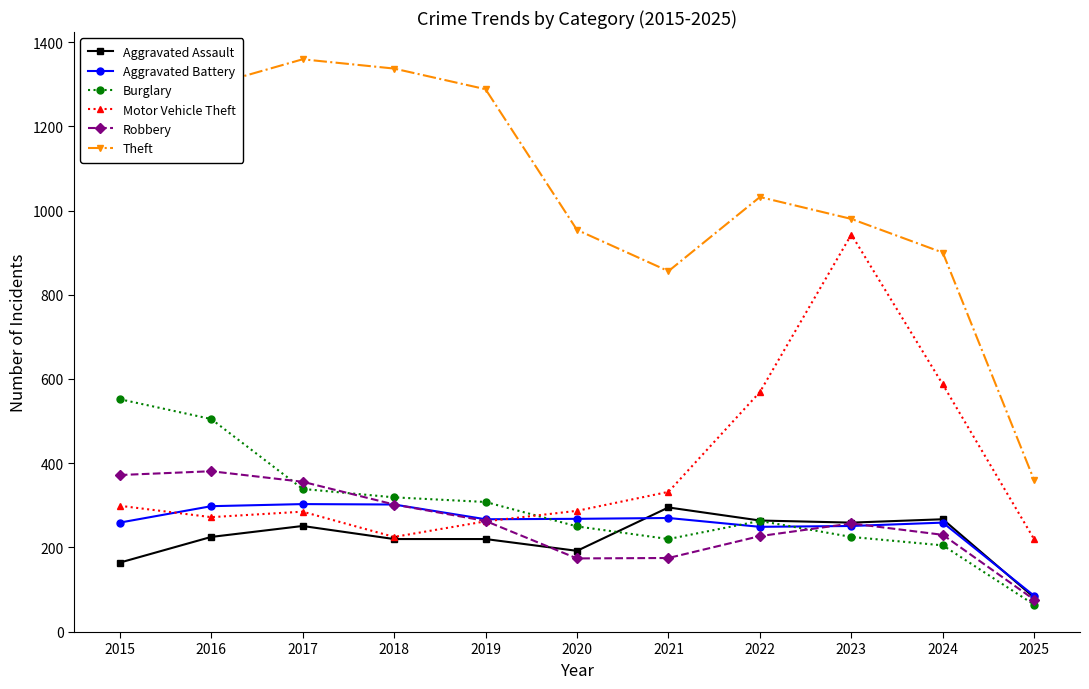

True or false: Theft has more than 1 points higher than both neighbors.

True